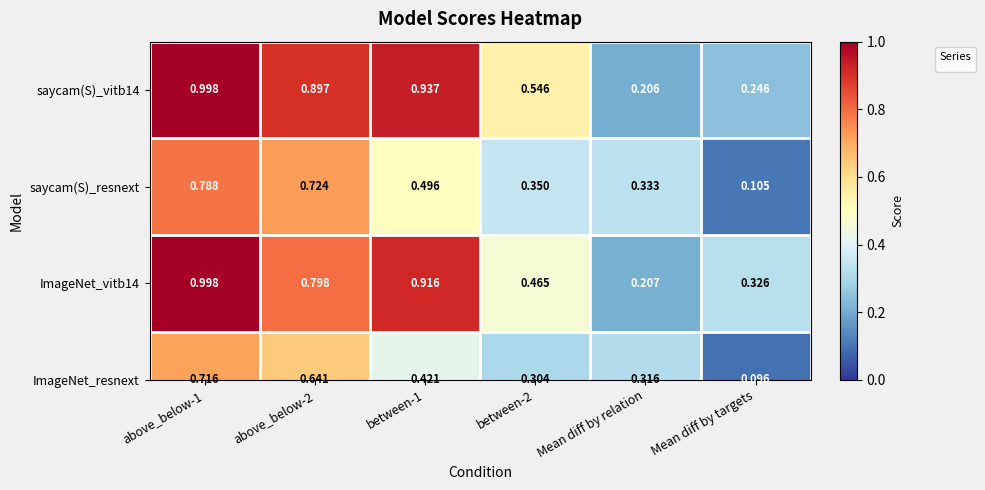

What value does the data have at above_below-1?

1.0